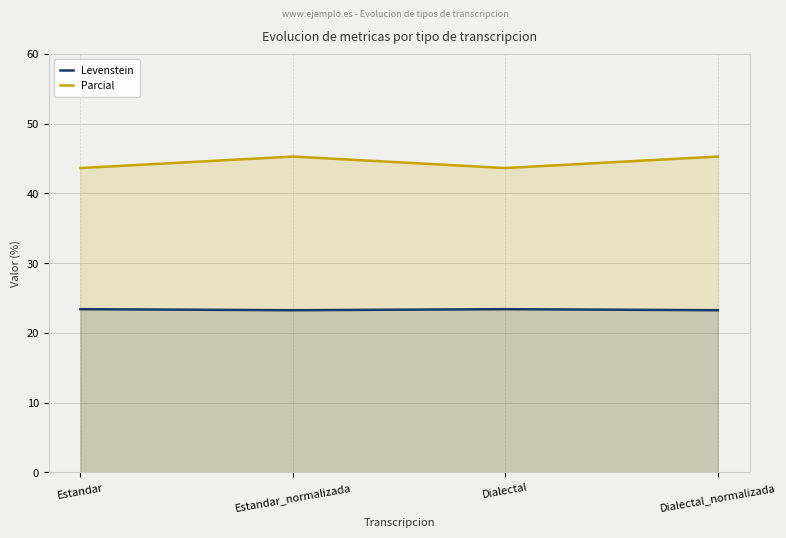

At Estandar, list the series in order from largest to smallest.

Parcial, Levenstein